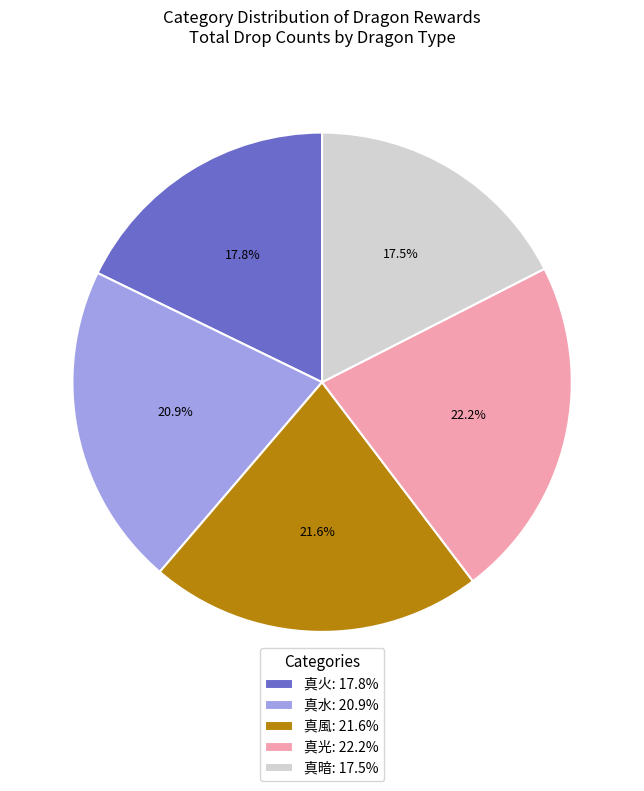

What percentage is the 真光 slice, to the nearest percent?

22%